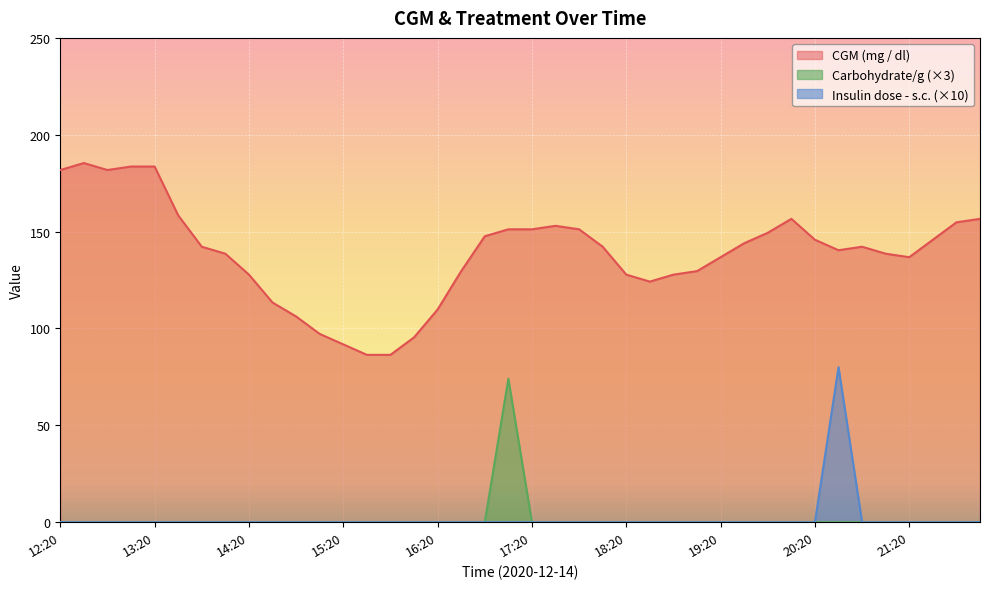

What position from the left is 19:20?

29